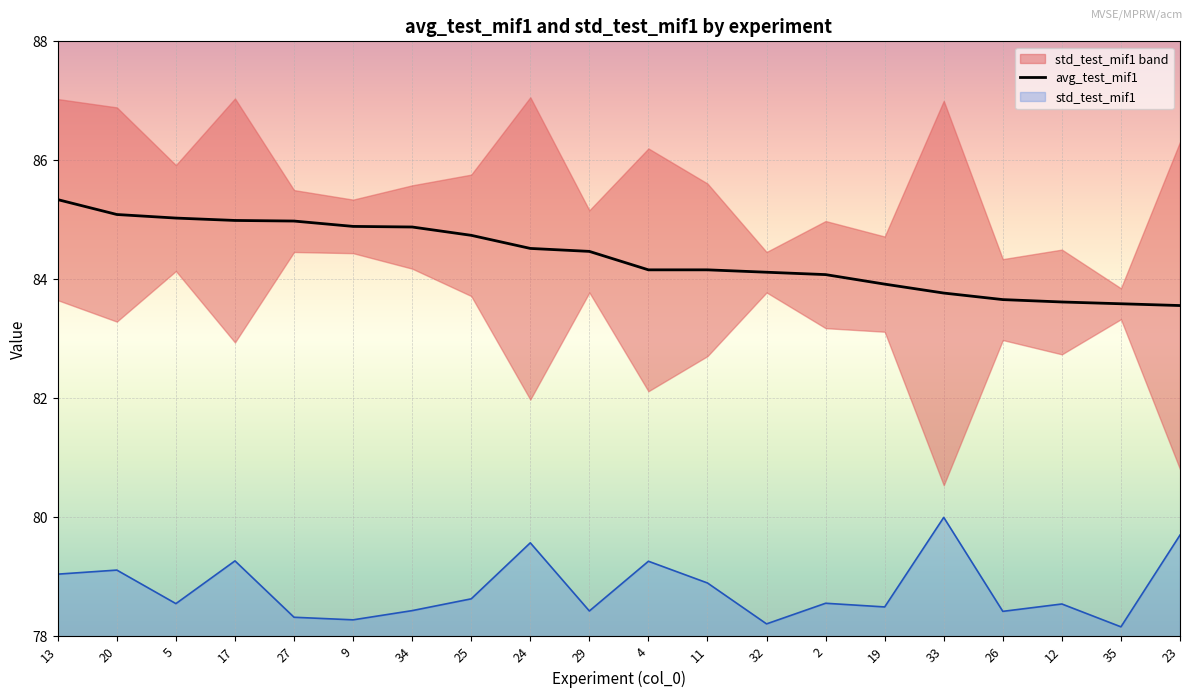

What is the lowest value of the avg_test_mif1 series?

83.6